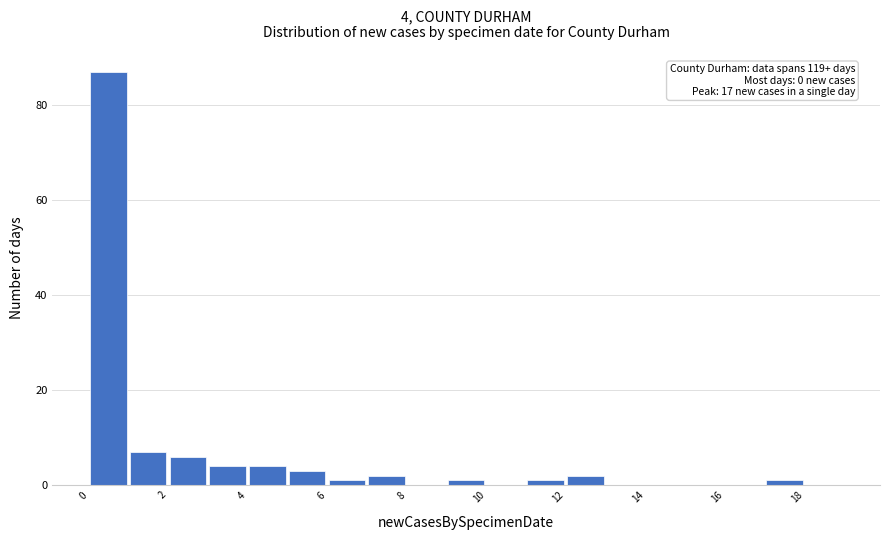

Which range on the x-axis has the tallest bar?

0 to 1